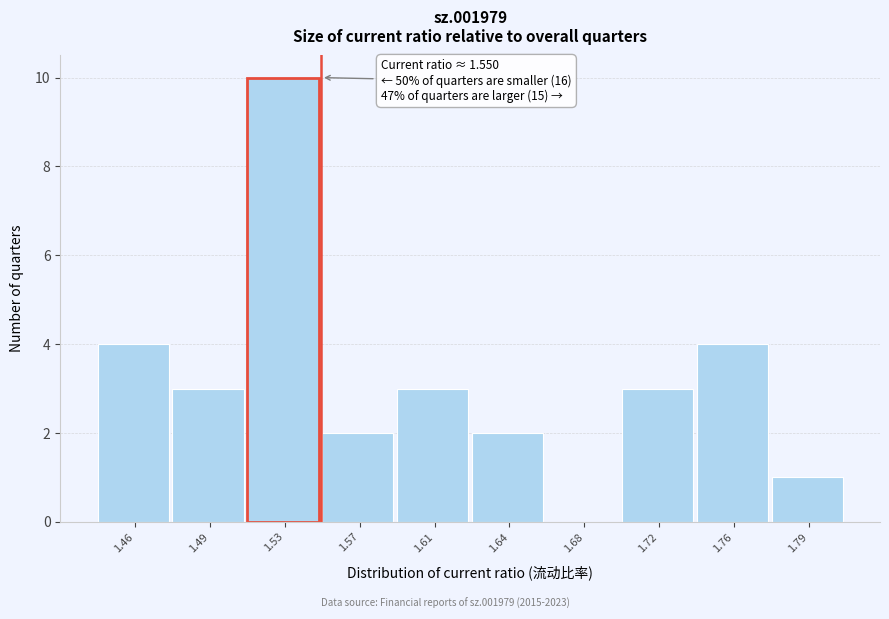

Reading right to left, list all the values displayed in this chart.

1.79=1	1.76=4	1.72=3	1.68=0	1.64=2	1.61=3	1.57=2	1.53=10	1.49=3	1.46=4